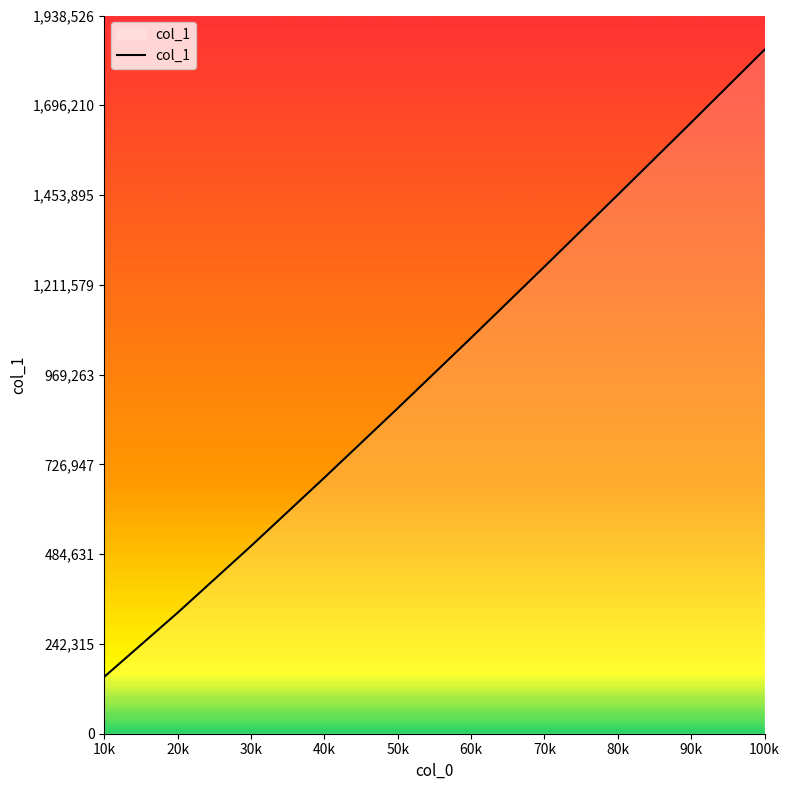

What is the difference between the values at 90k and 70k?

388922